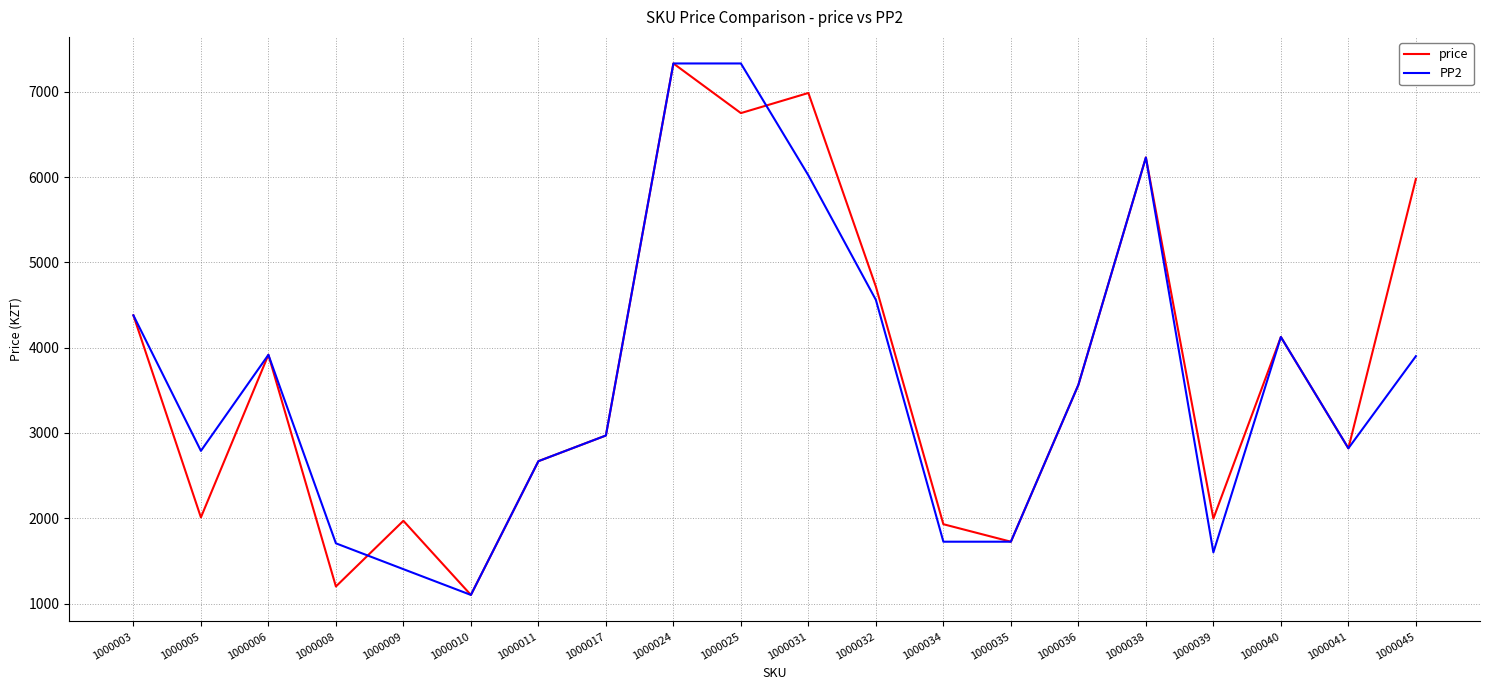

Is this an area chart (filled region under the line)?

No